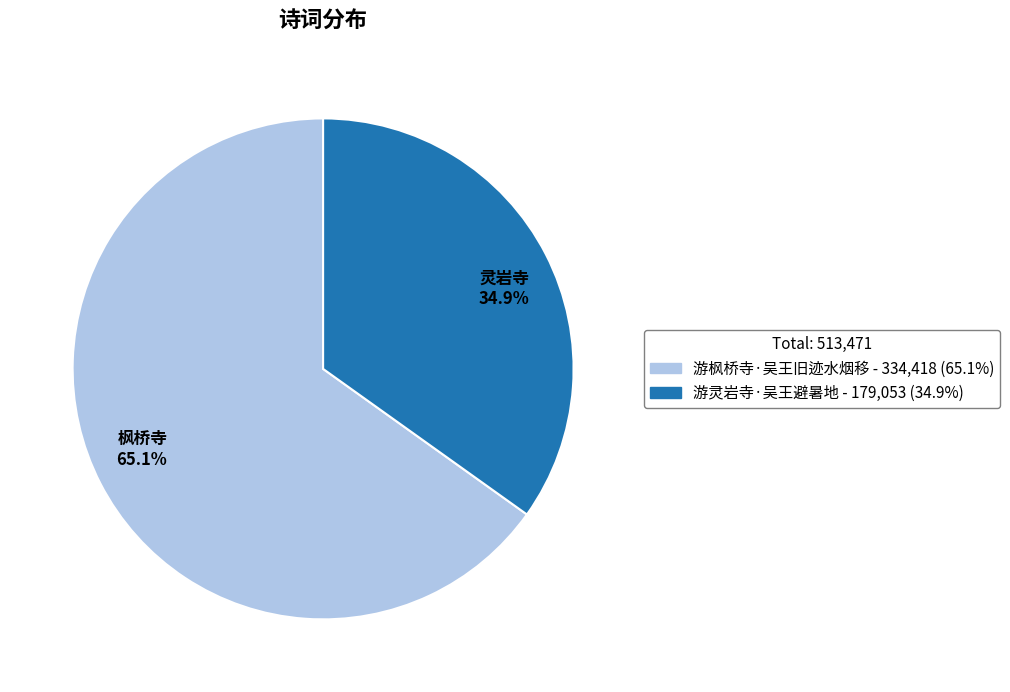

Rank the categories by value from highest to lowest.

枫桥寺 65.1%, 灵岩寺 34.9%